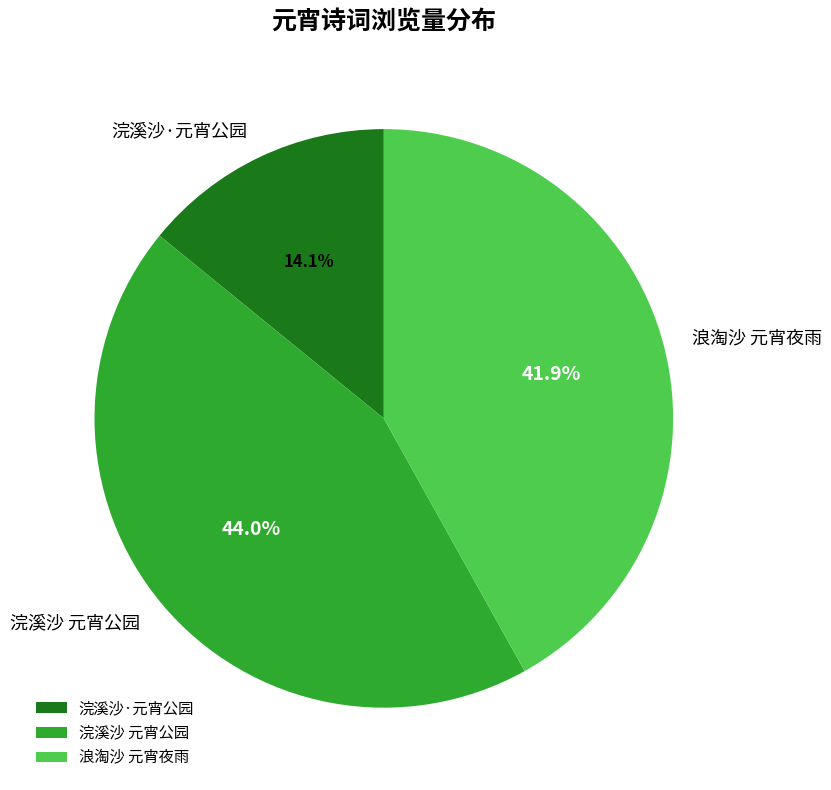

How many slices are in this pie chart?

3